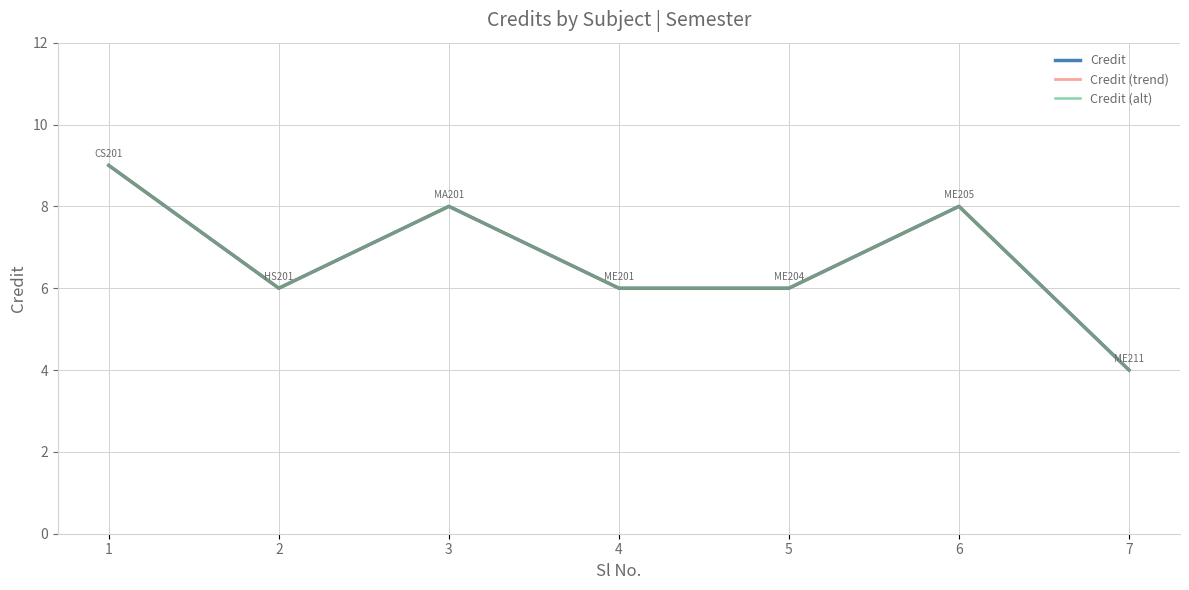

What is the sum of all Credit values?

47